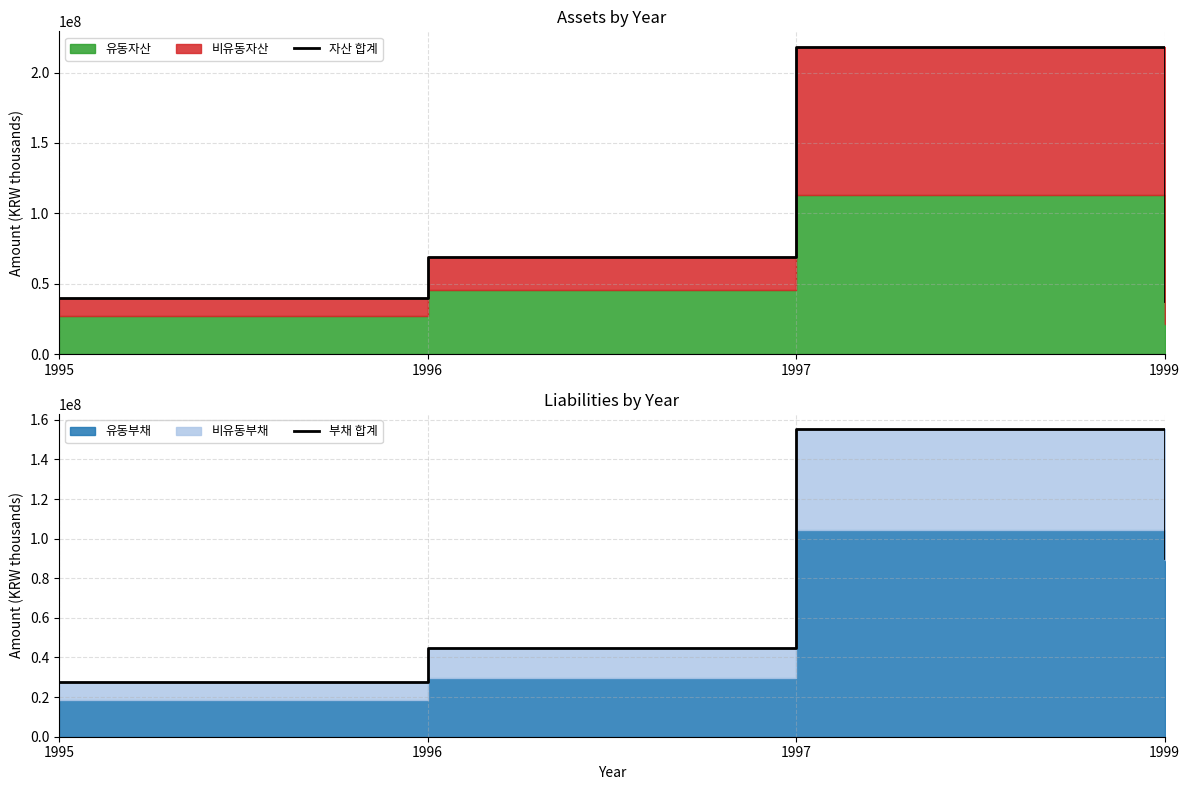

Reading left to right, extract all data points from this chart.

자산 합계: 1995=39992054	1996=68897707	1997=218377299	1999=37793115
부채 합계: 1995=27603222	1996=44746492	1997=155140461	1999=90285900